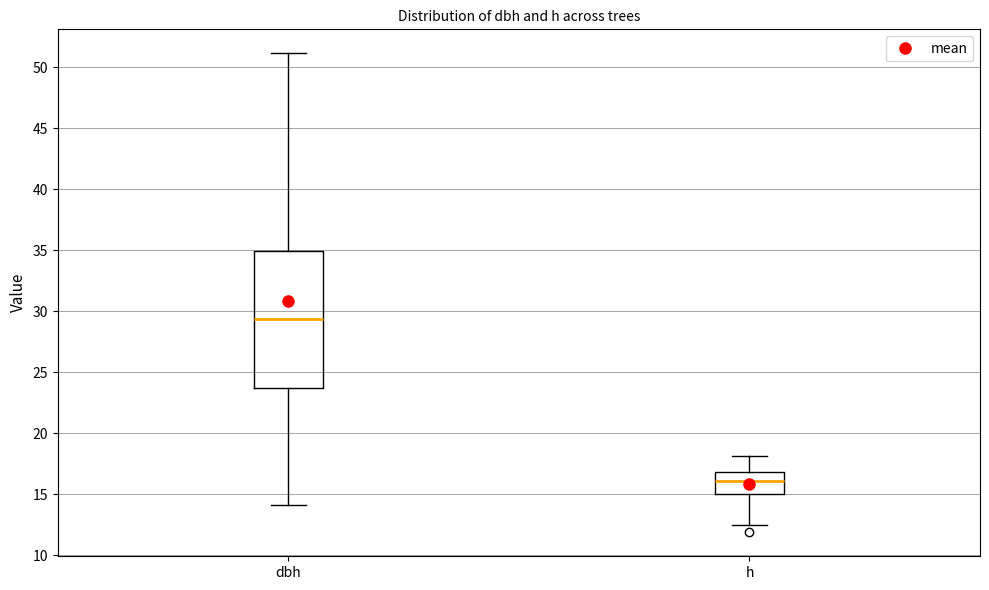

Reading left to right, read every box against the y-axis: the position of its median line, the range the box covers, and the ends of its whiskers. The values are not printed on the chart, so give them approximately, as read against the axis.

dbh: median 29.5, box 23.5 to 35.0, whiskers 14.0 to 51.0
h: median 16.0, box 15.0 to 17.0, whiskers 12.5 to 18.0